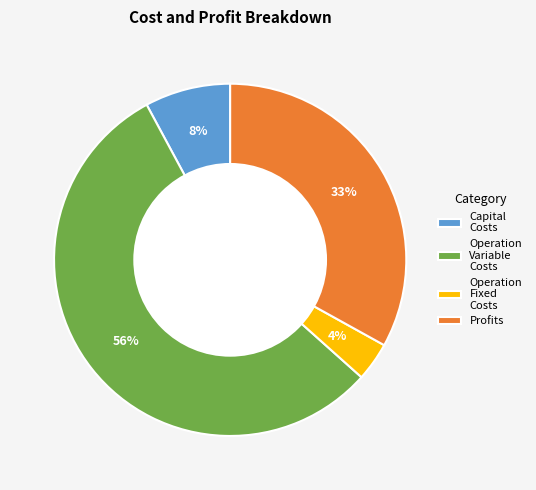

Rank the categories by value from lowest to highest.

Operation Fixed Costs, Capital Costs, Profits, Operation Variable Costs